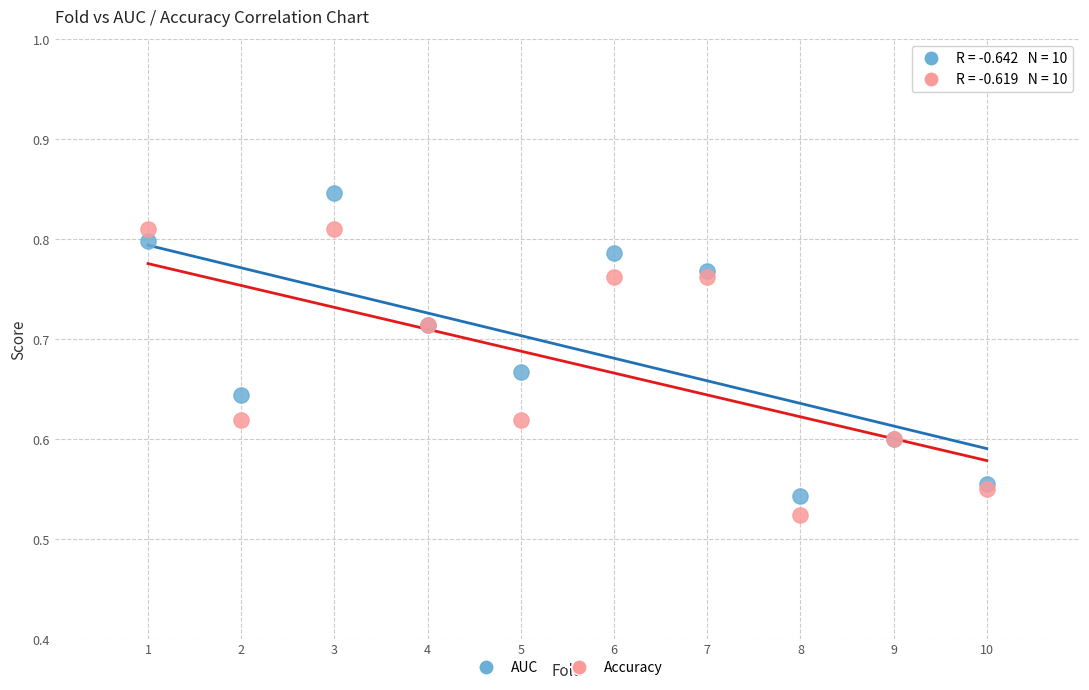

Which series contains the highest Y value?

AUC